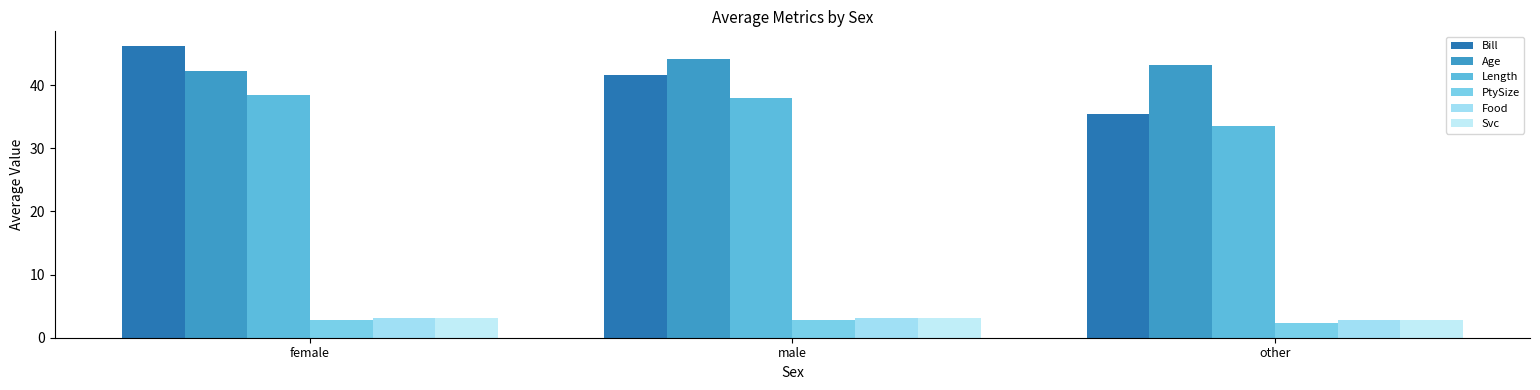

True or false: Age has a value of 69.9 at other.

False